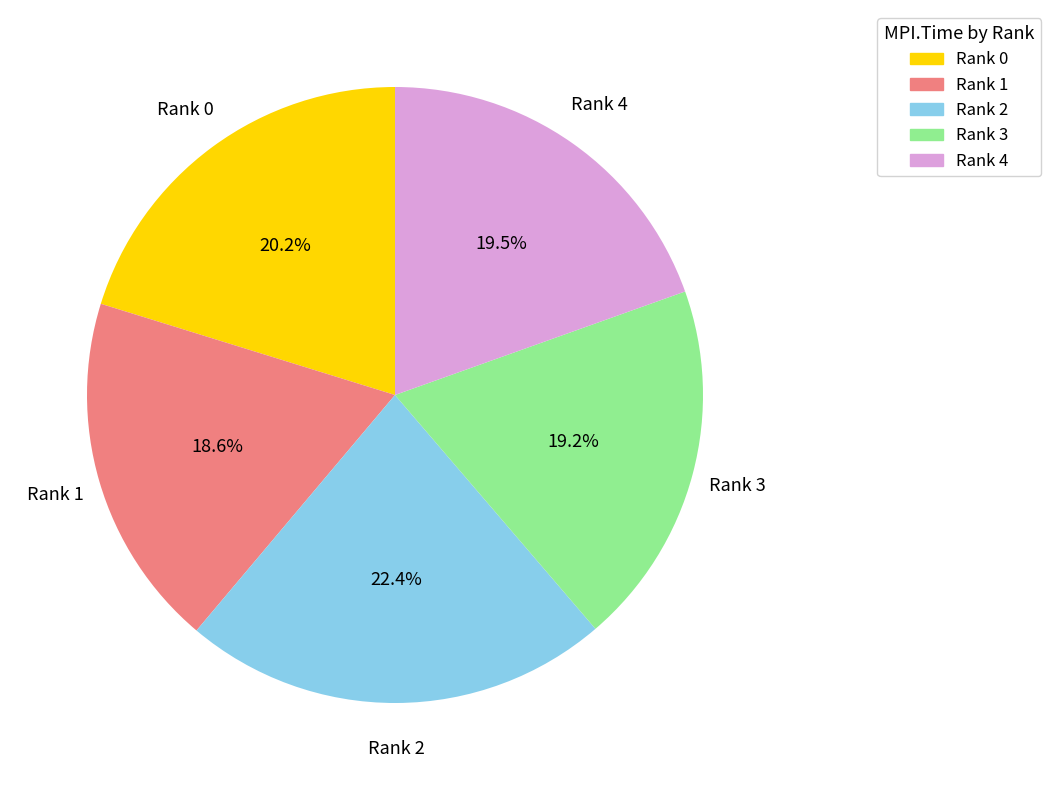

Is there a majority slice in this chart?

No